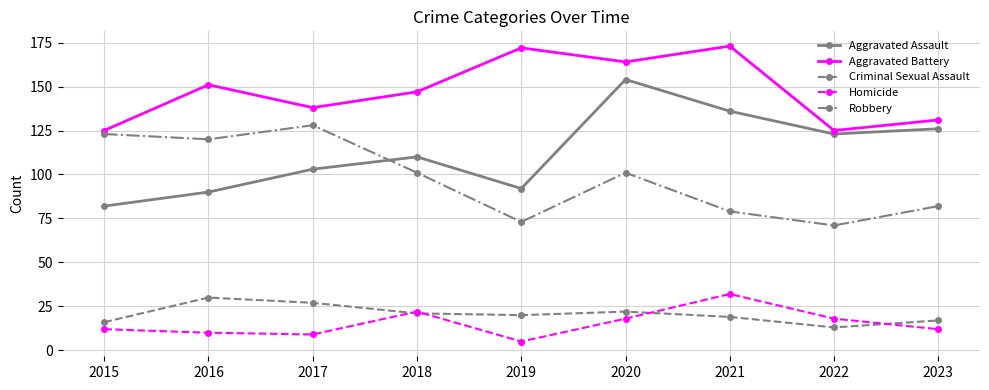

True or false: Robbery and Aggravated Battery cross at least once.

False